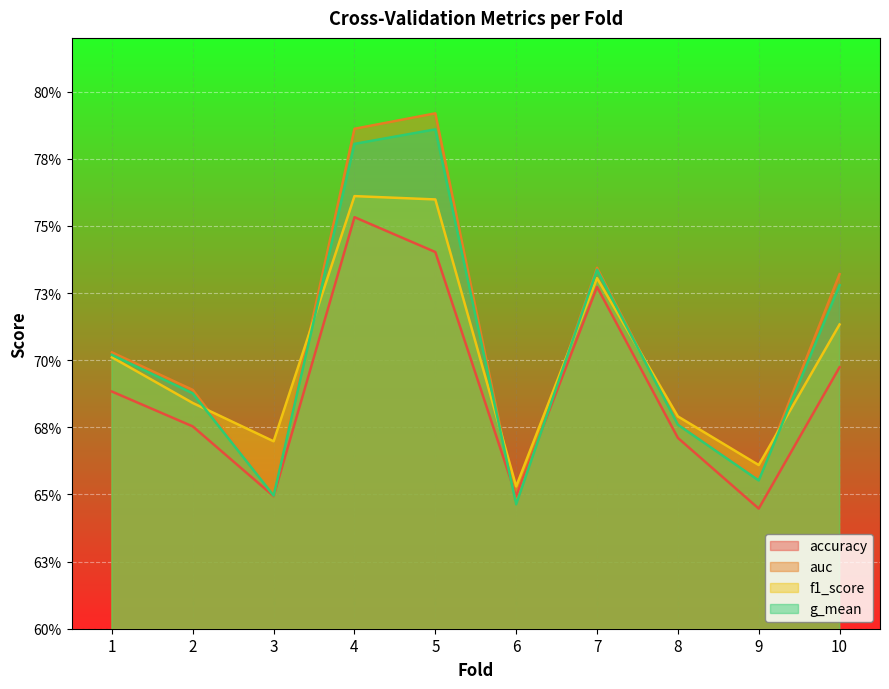

Reading right to left, transcribe all the data shown in this chart.

accuracy: 10=0.7	9=0.6	8=0.7	7=0.7	6=0.6	5=0.7	4=0.8	3=0.6	2=0.7	1=0.7
auc: 10=0.7	9=0.7	8=0.7	7=0.7	6=0.6	5=0.8	4=0.8	3=0.6	2=0.7	1=0.7
f1_score: 10=0.7	9=0.7	8=0.7	7=0.7	6=0.7	5=0.8	4=0.8	3=0.7	2=0.7	1=0.7
g_mean: 10=0.7	9=0.7	8=0.7	7=0.7	6=0.6	5=0.8	4=0.8	3=0.6	2=0.7	1=0.7